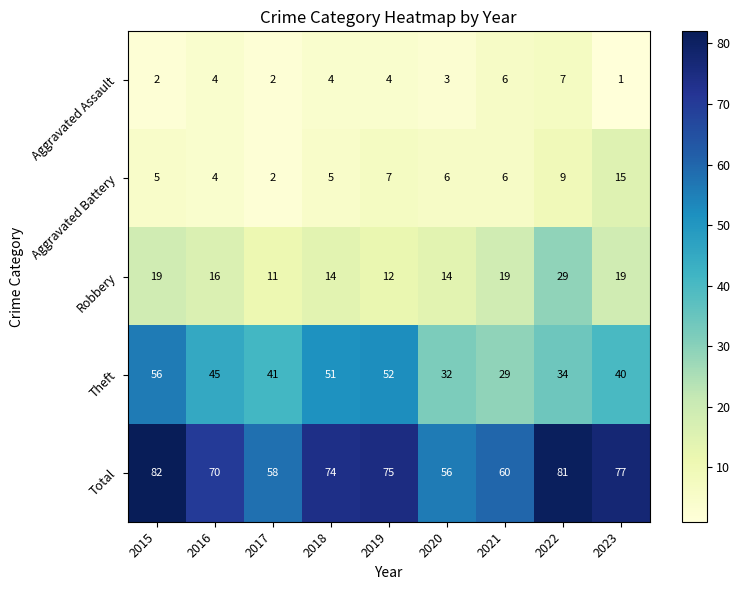

At which category does the chart reach its minimum across all series?

2023